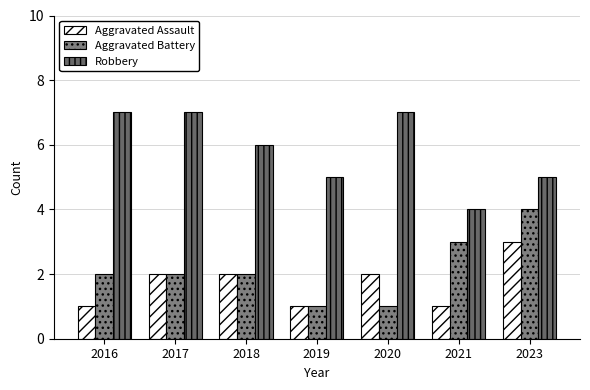

How many categories are shown in the chart?

7